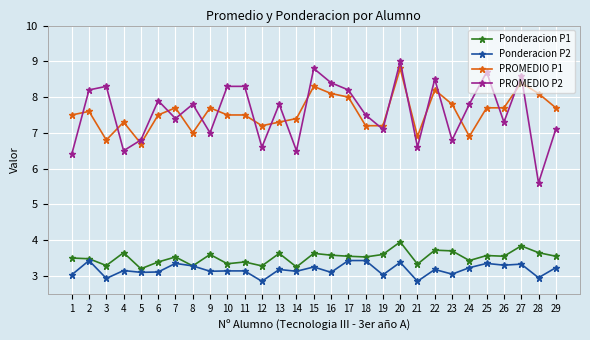

What is the total value across all series at 25?

23.3